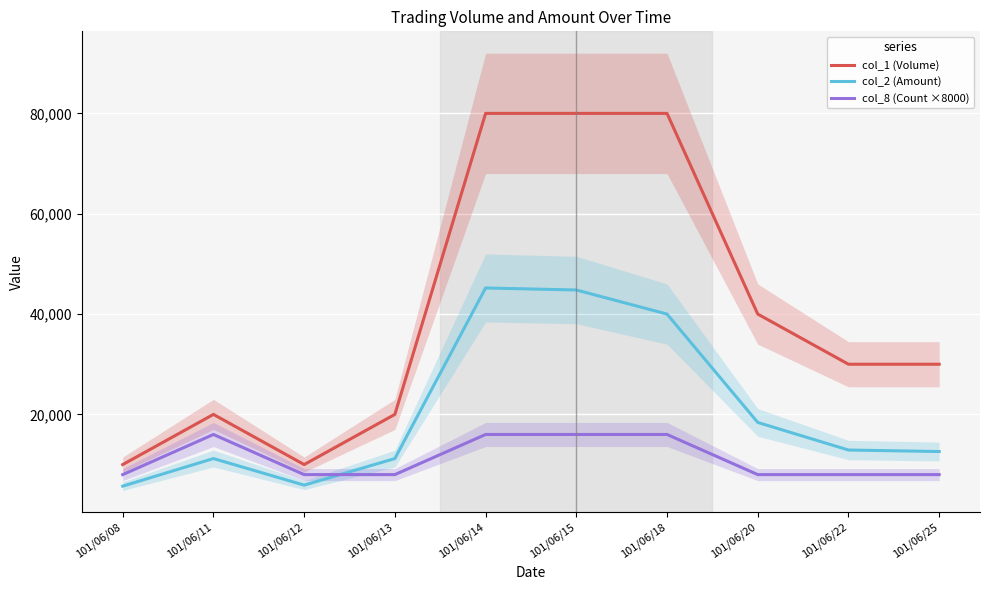

True or false: col_1 (Volume) and col_2 (Amount) intersect in this chart.

False